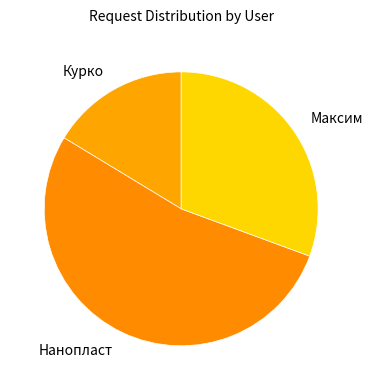

Do Нанопласт and Максим together represent more than half of the pie?

Yes